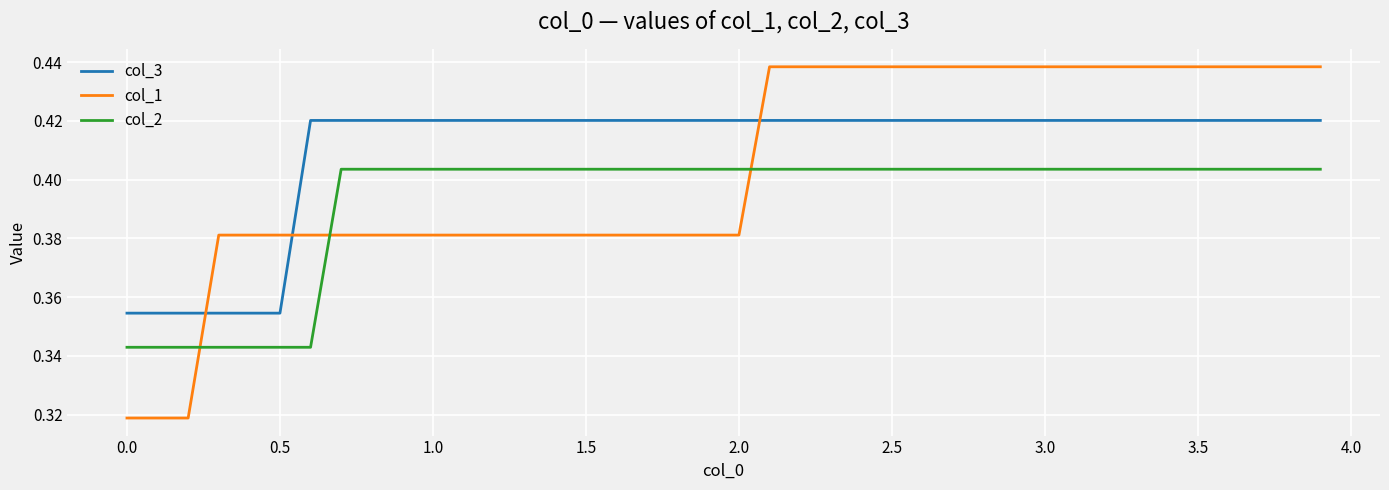

Rank the series by their average value, from highest to lowest.

col_3, col_1, col_2